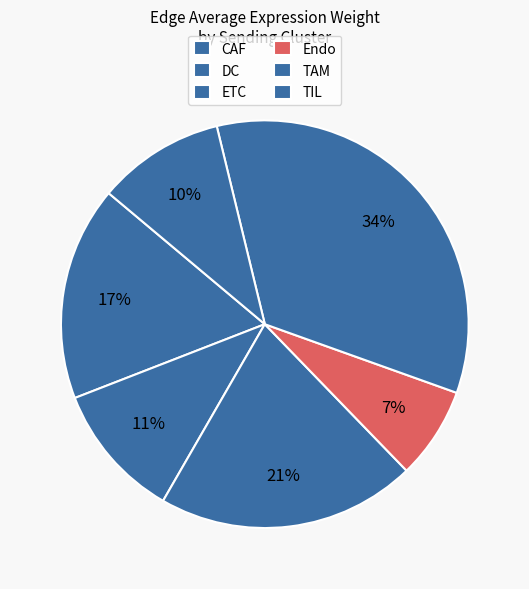

Count the number of slices in the pie.

6